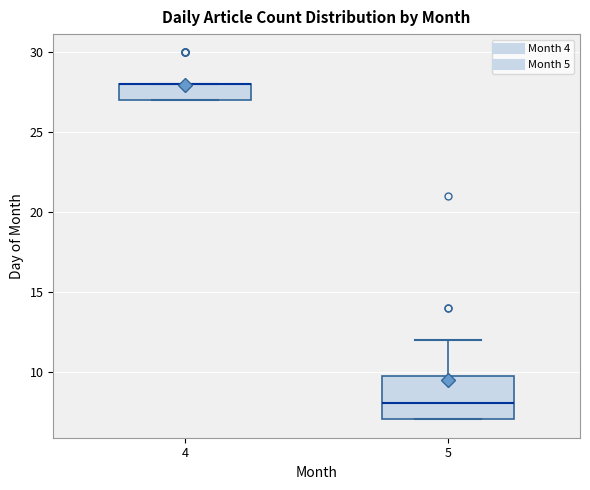

Where is the upper edge of the box at x = 4 on the y-axis? The values are not printed on the chart, so give them approximately, as read against the axis.

28